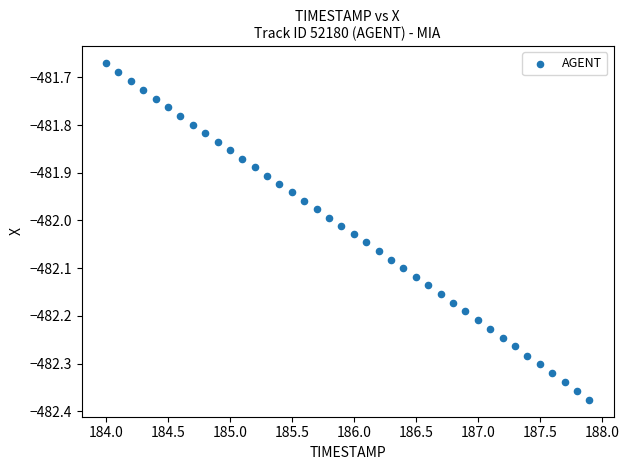

What is the range of Y values (max minus min)?

0.7